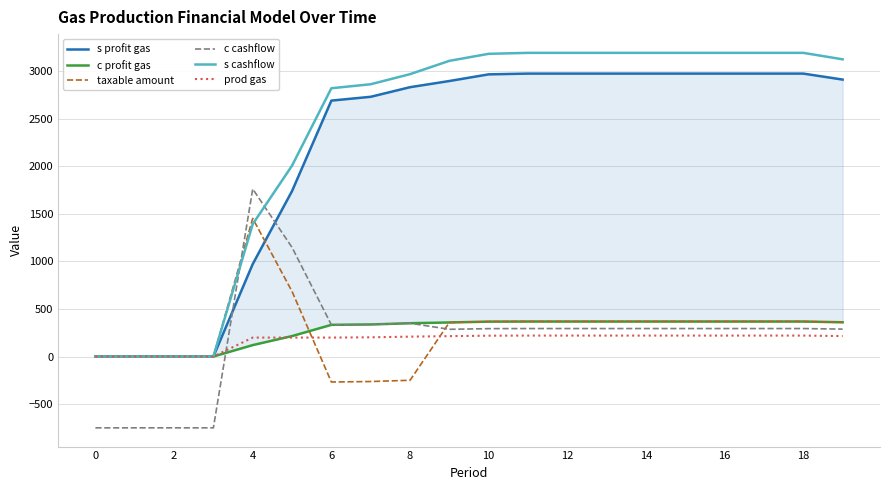

True or false: c cashflow and prod gas intersect in this chart.

True